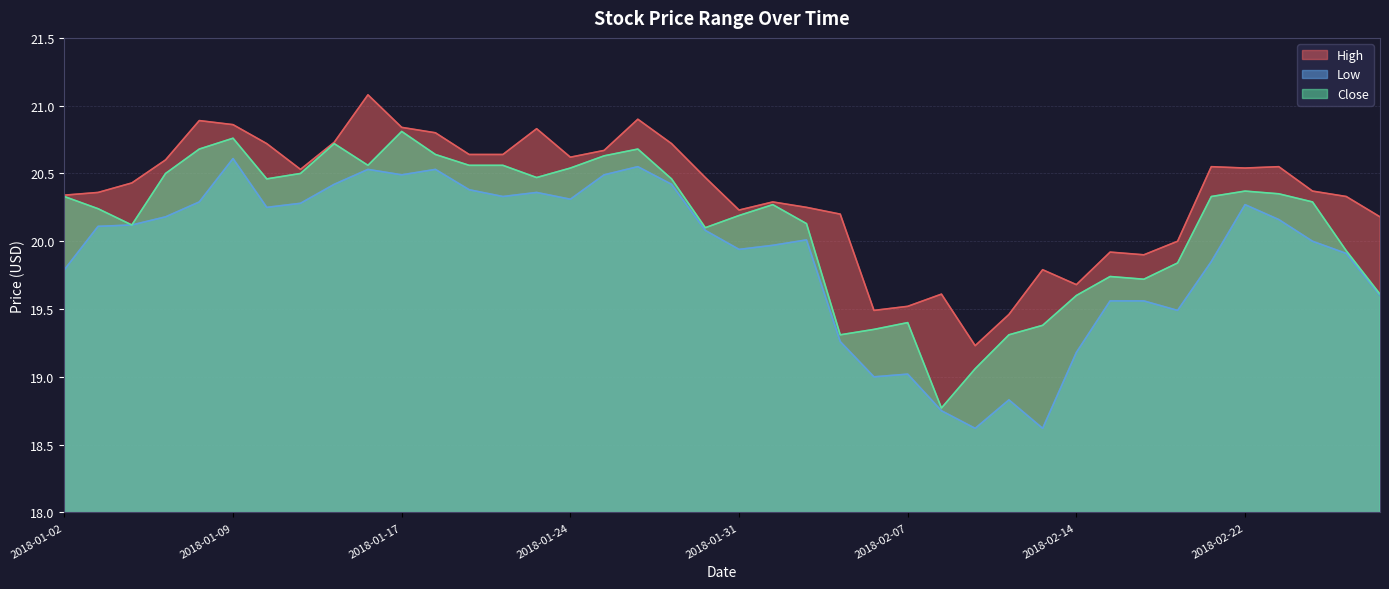

How many interior local valleys does the Low series have?

9